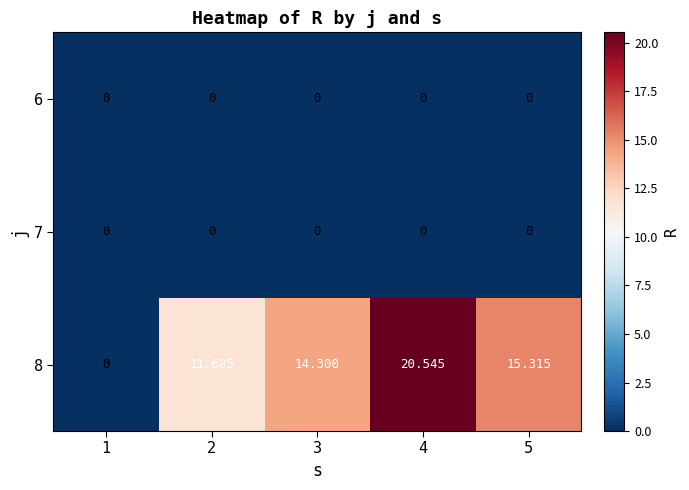

Reading left to right, extract all data points from this chart.

6: 1=0.0	2=0.0	3=0.0	4=0.0	5=0.0
7: 1=0.0	2=0.0	3=0.0	4=0.0	5=0.0
8: 1=0.0	2=11.7	3=14.3	4=20.5	5=15.3